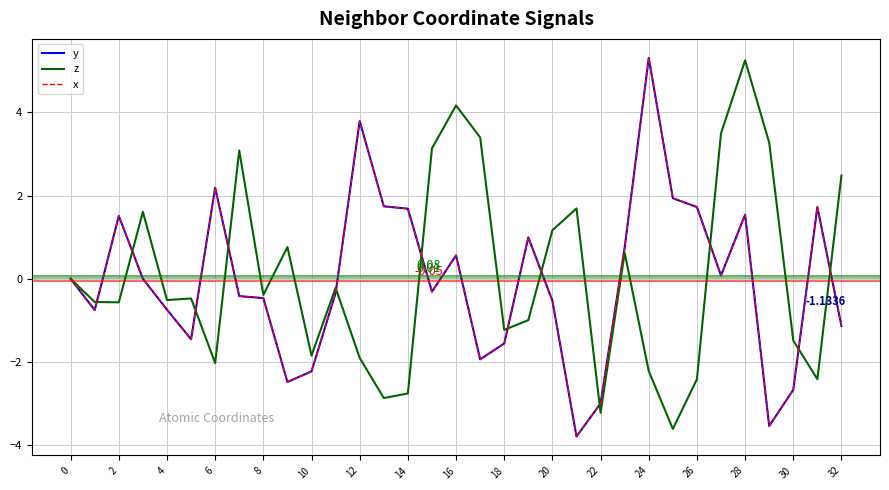

Does the chart display data point markers on the line(s)?

No